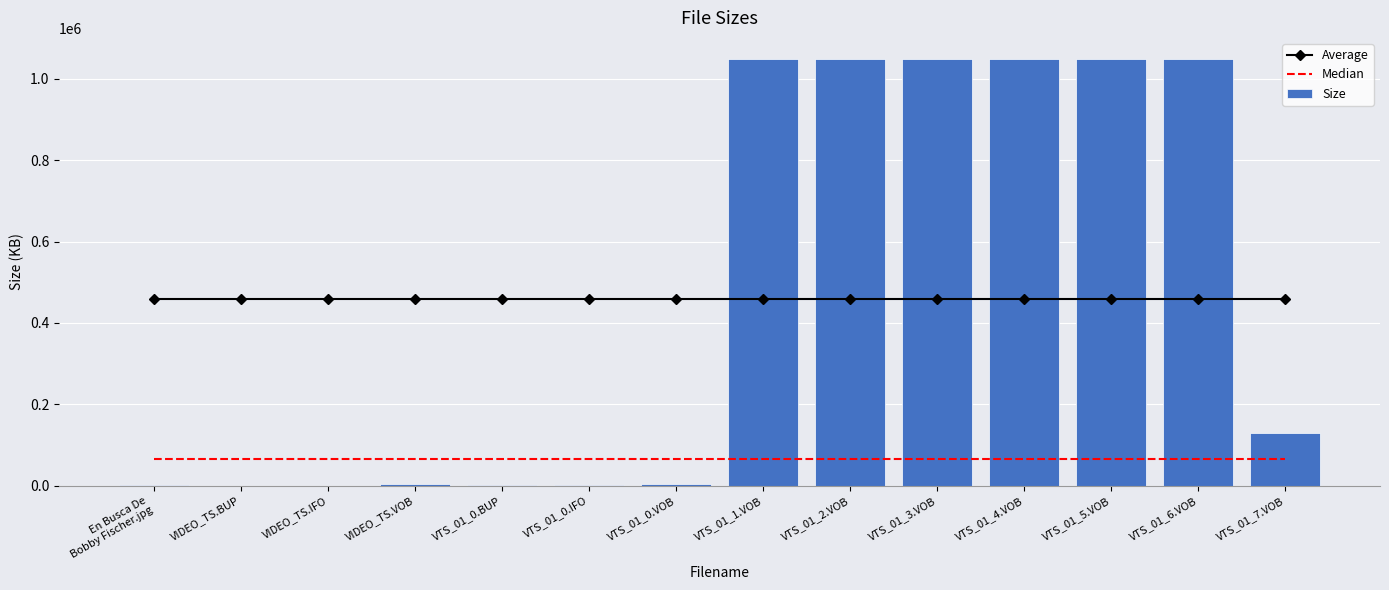

What is the total value across all series at VTS_01_4.VOB?

1573182.6